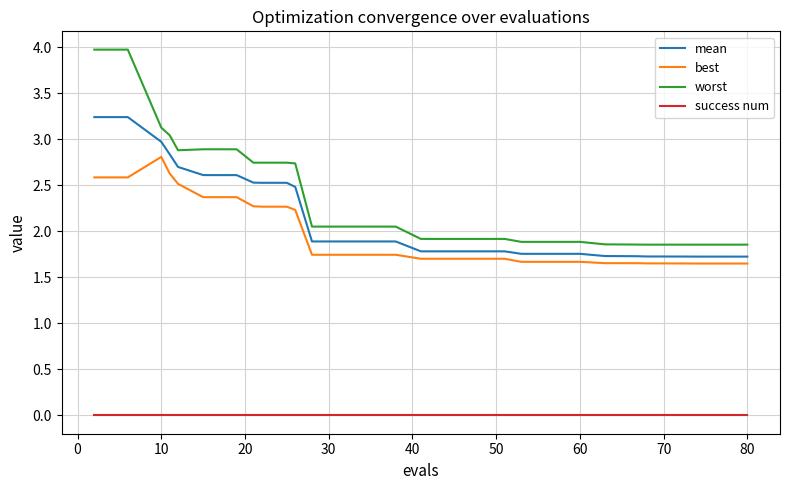

Does the chart display data point markers on the line(s)?

No